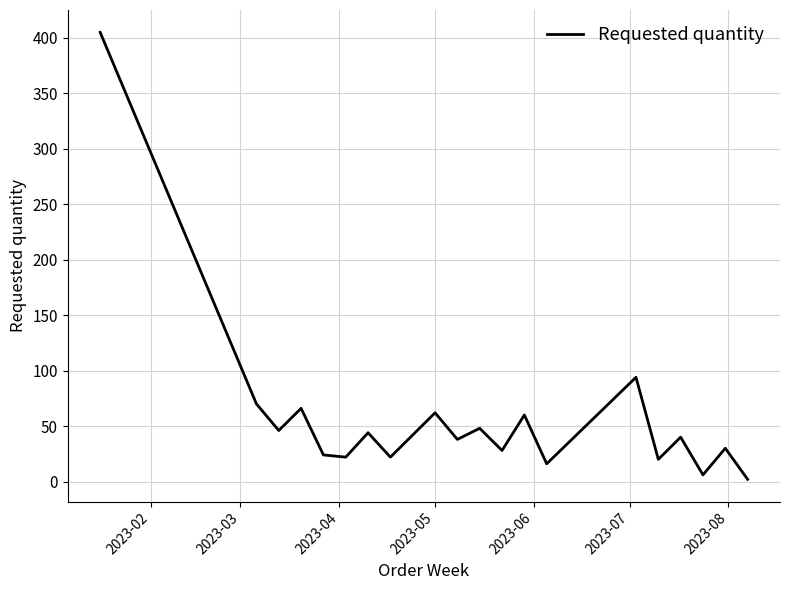

What is the greatest value displayed?

405